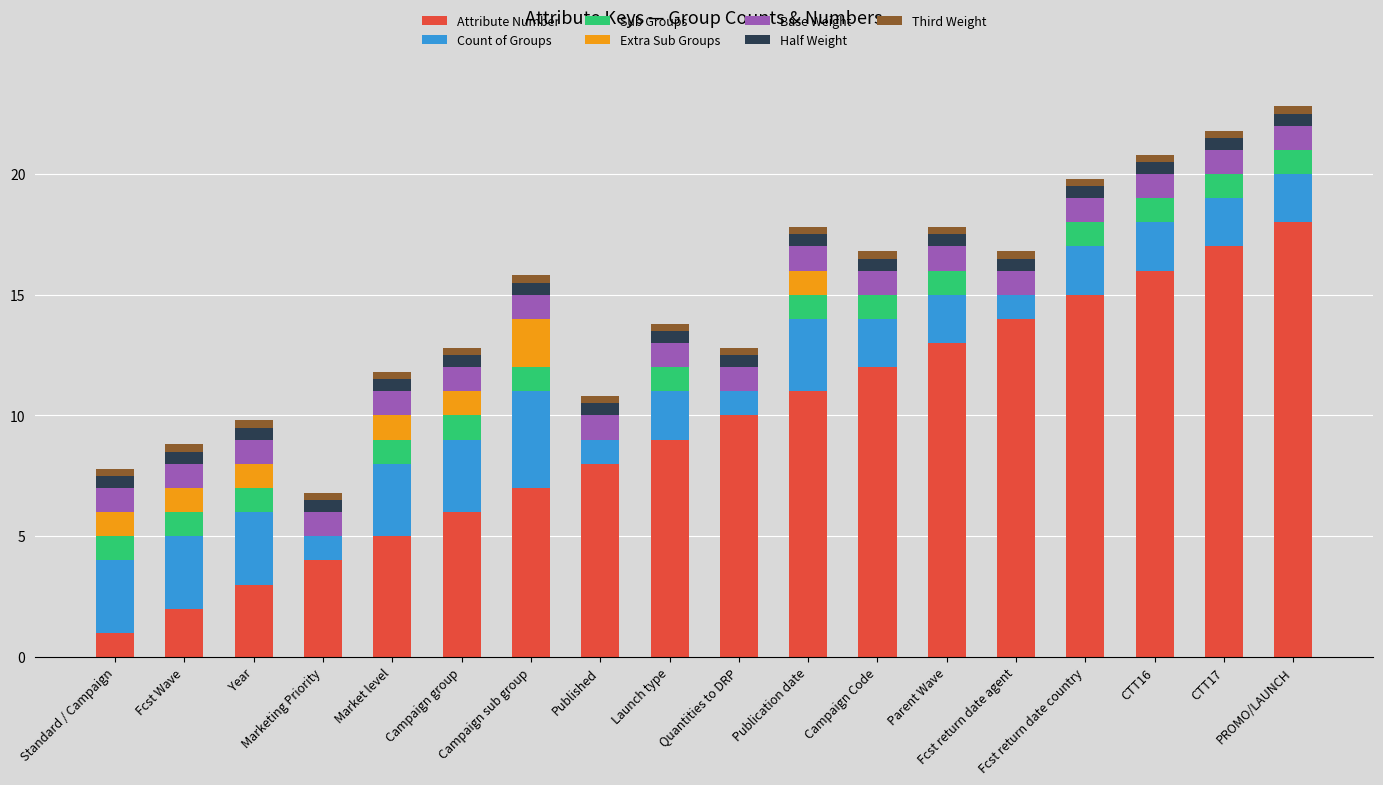

Which category has the highest value in the Attribute Number series?

PROMO/LAUNCH